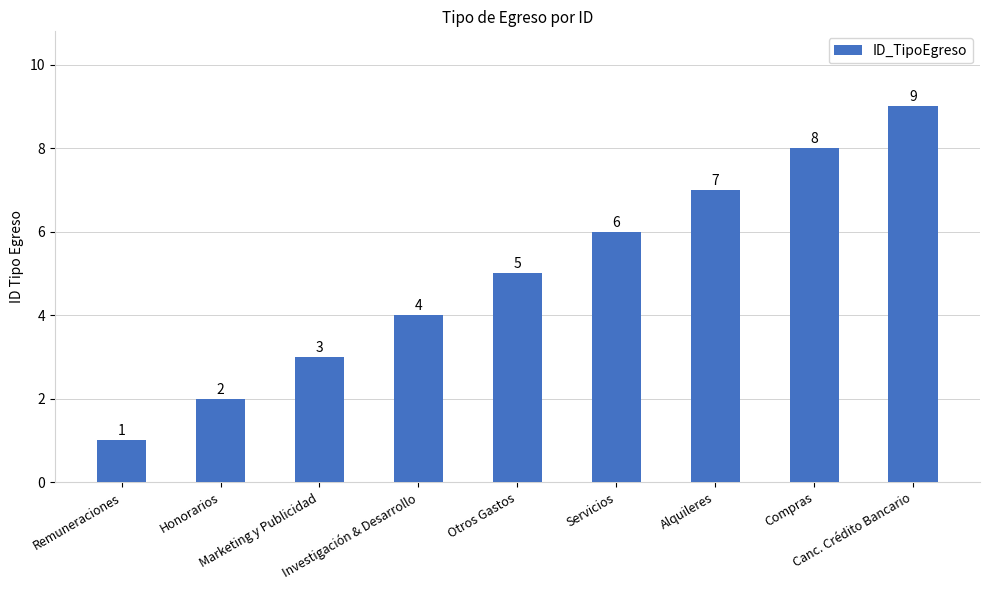

What is the label of the 3rd bar from the right?

Alquileres